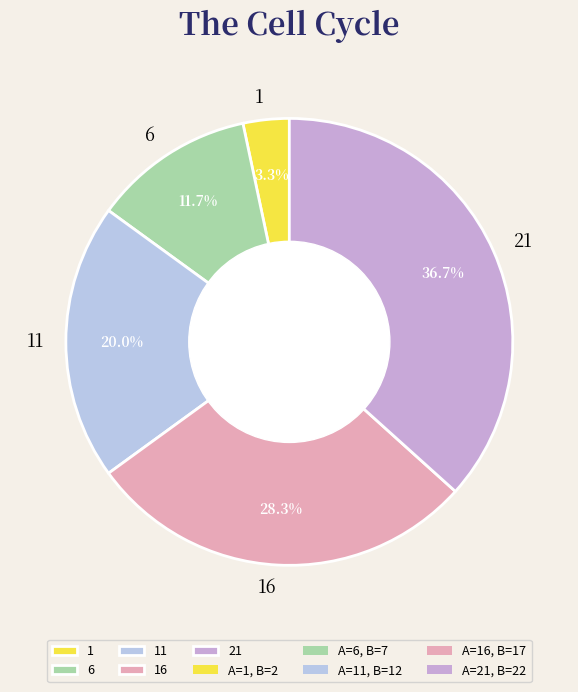

Which slice is the largest?

21